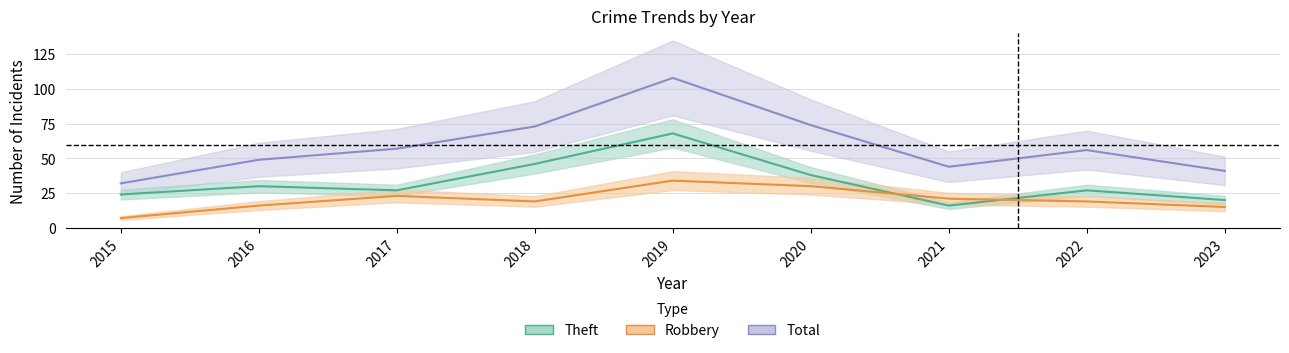

Is the value of Total at 2021 greater than the value of Robbery at 2023?

Yes